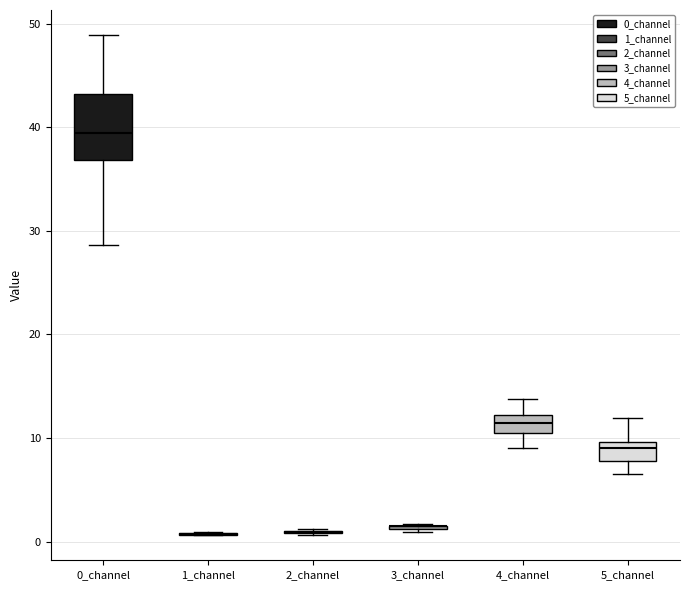

Which box is the tallest, from its lower edge to its upper edge?

0_channel